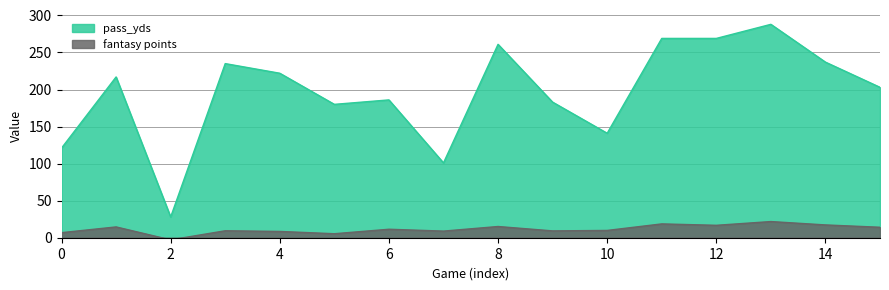

Count the number of data series in this chart.

2